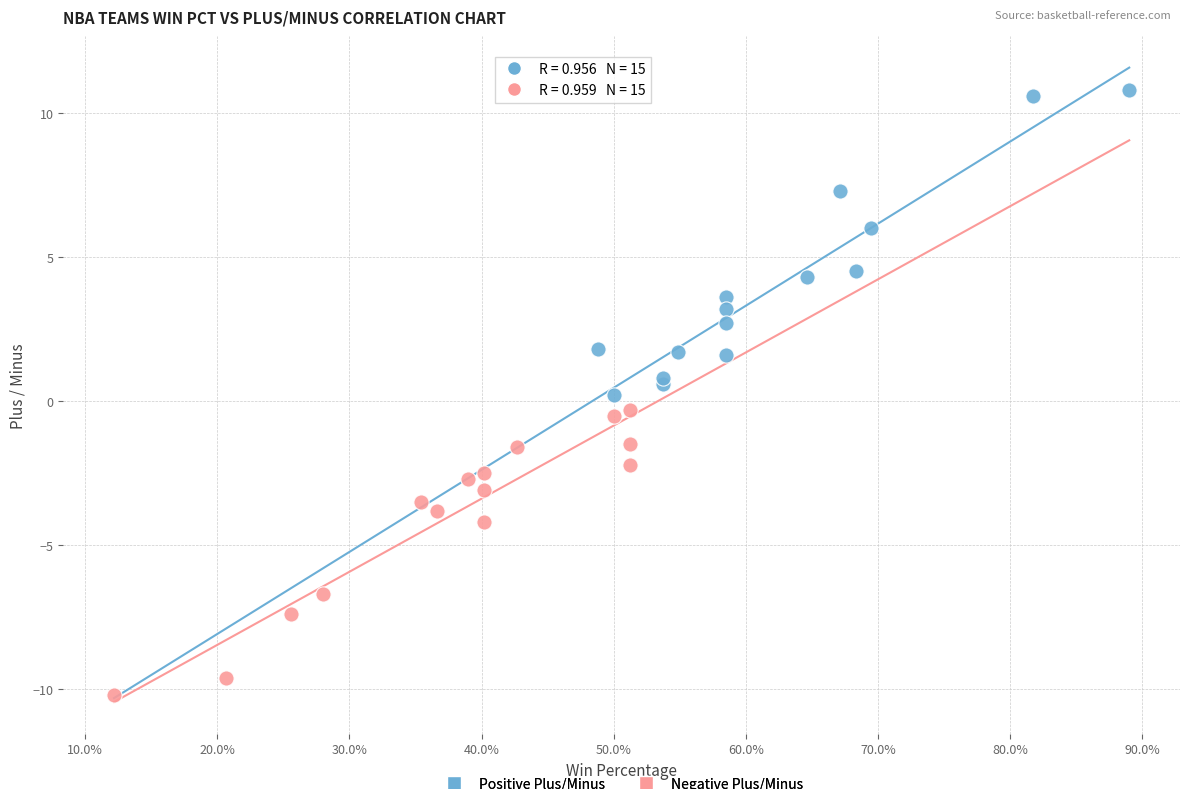

Which series has the largest Y range (max minus min)?

Positive Plus/Minus